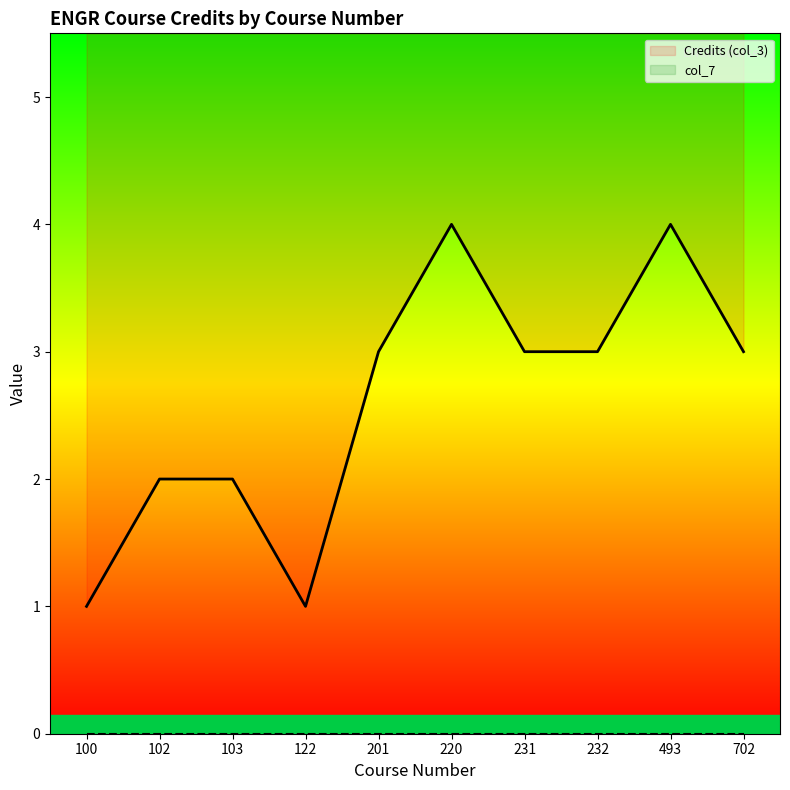

What is the difference between the maximum and minimum values in the Credits (col_3) series?

3